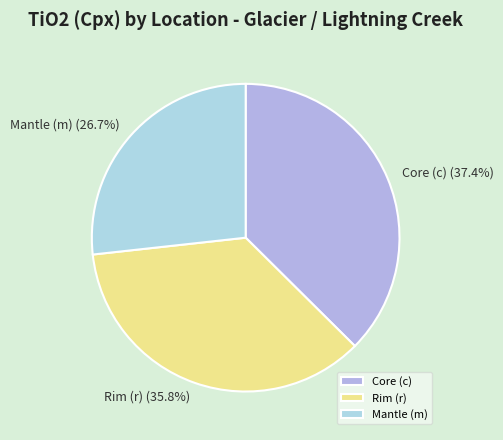

Is there a majority slice in this chart?

No